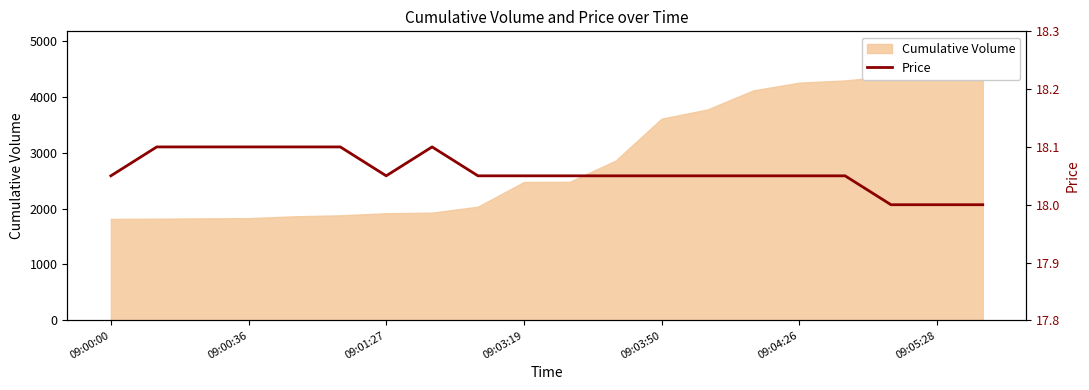

Reading left to right, extract all data points from this chart.

18.1	18.1	18.1	18.1	18.1	18.1	18.1	18.1	18.1	18.1	18.1	18.1	18.1	18.1	18.1	18.1	18.1	18.0	18.0	18.0